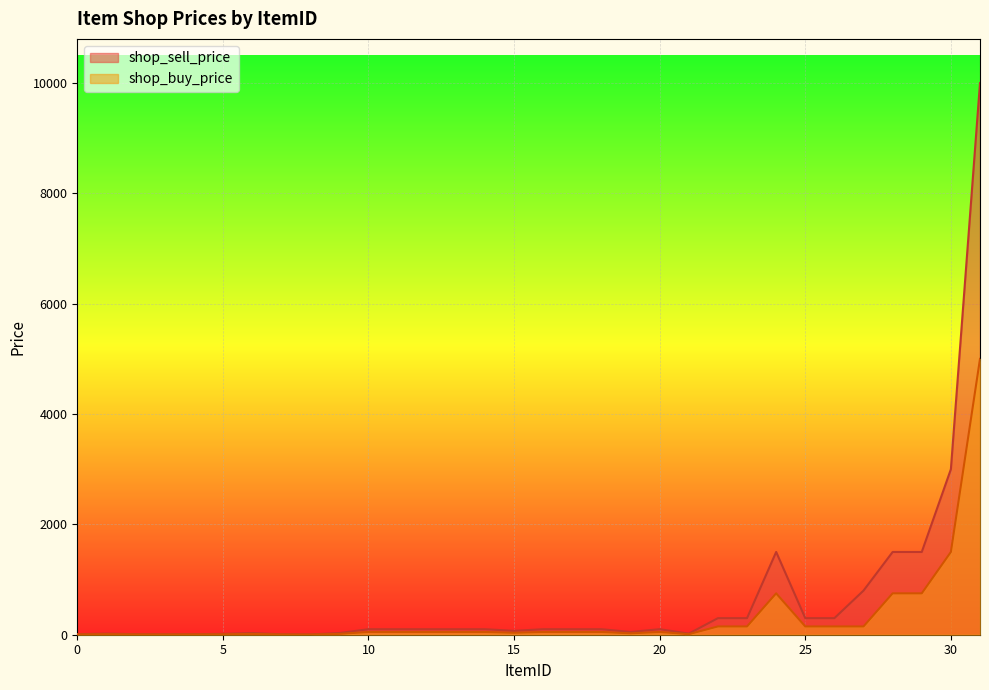

Where is the first local maximum for shop_buy_price?

1